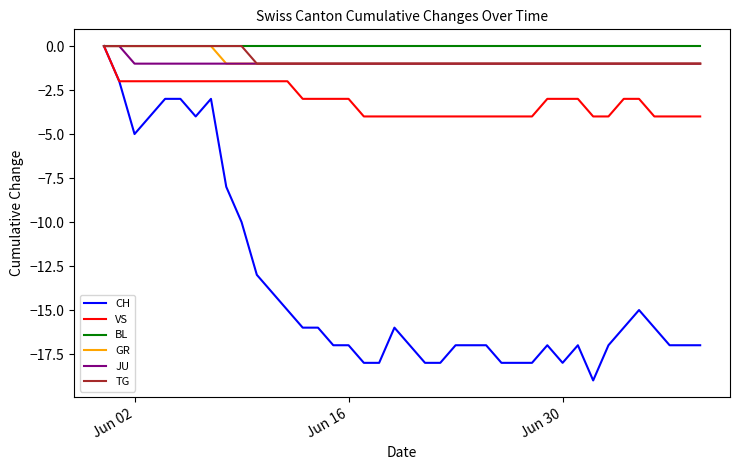

Which series has the largest range (max minus min)?

CH